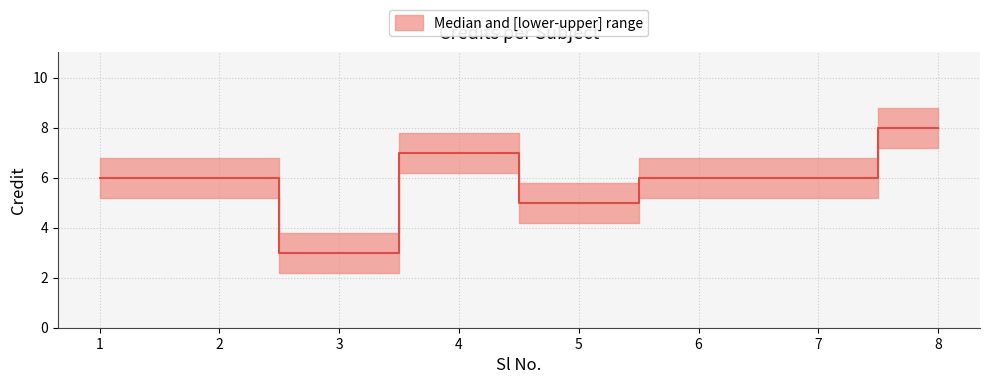

What is the greatest value displayed?

8.8